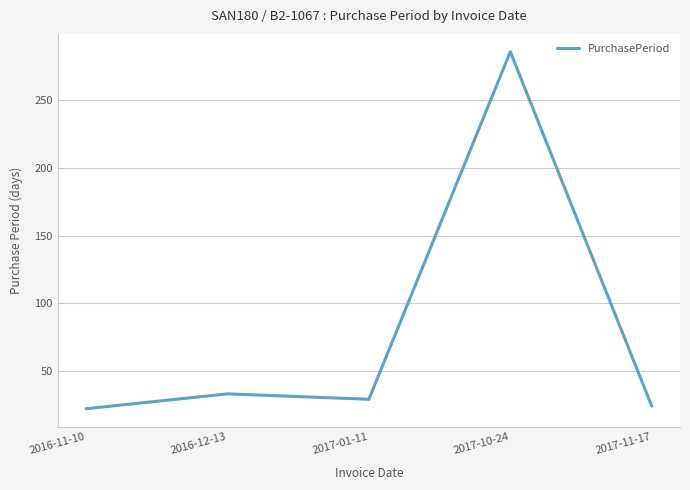

Approximately how many times larger is the value at 2017-01-11 compared to 2016-12-13?

0.9